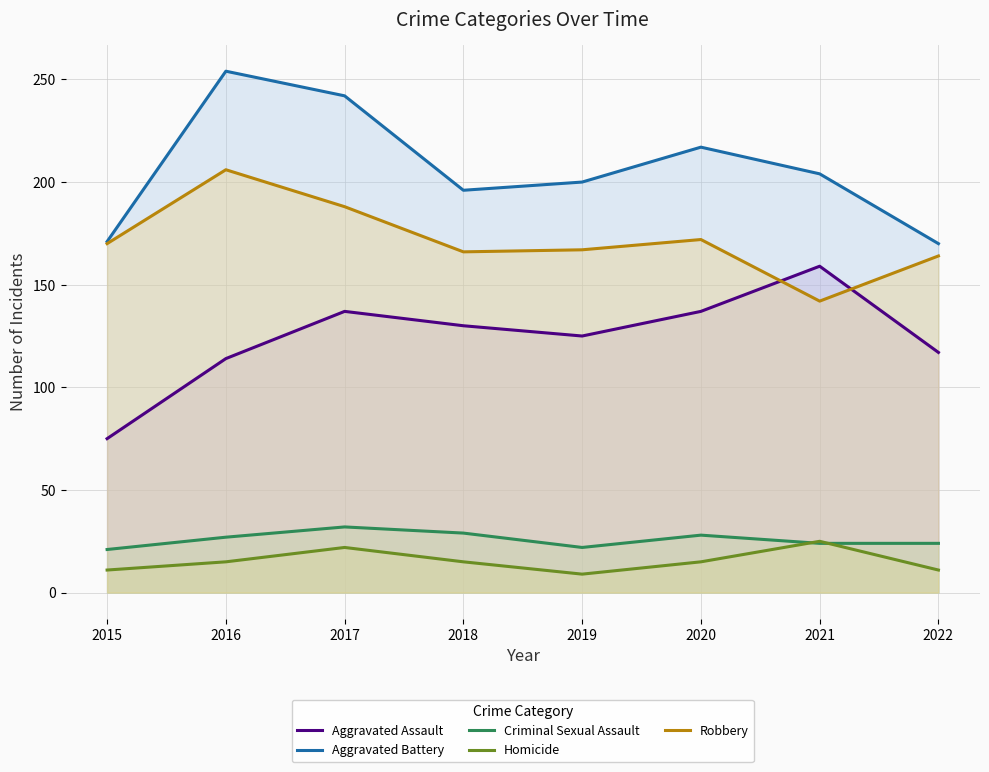

At 2015, list the series in order from largest to smallest.

Aggravated Battery, Robbery, Aggravated Assault, Criminal Sexual Assault, Homicide